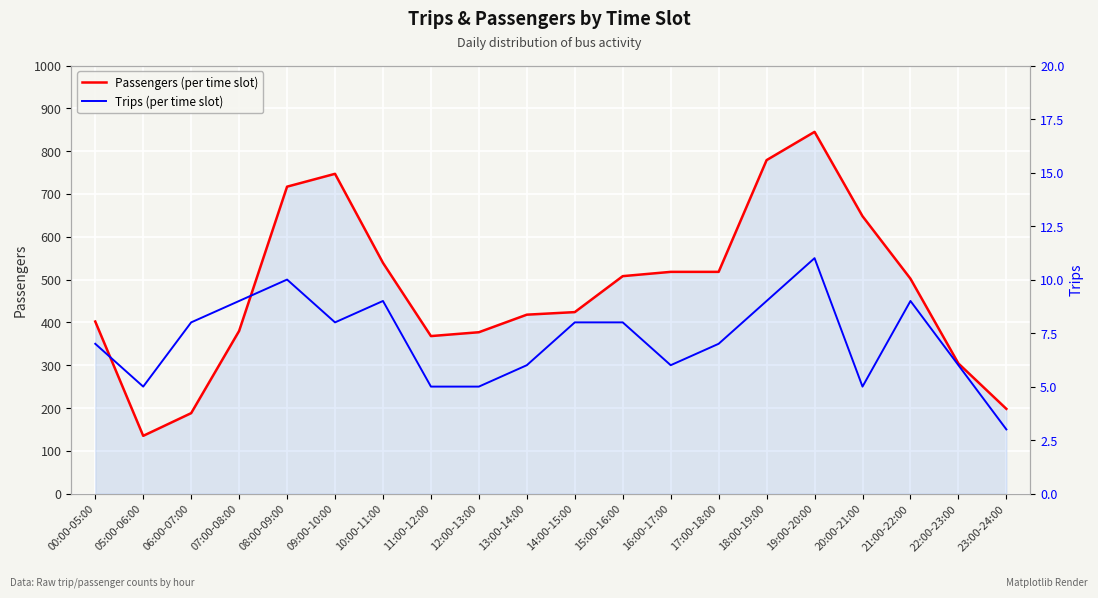

Reading left to right, extract all data points from this chart.

Passengers: 00:00-05:00=402	05:00-06:00=135	06:00-07:00=188	07:00-08:00=380	08:00-09:00=717	09:00-10:00=747	10:00-11:00=539	11:00-12:00=368	12:00-13:00=377	13:00-14:00=418	14:00-15:00=424	15:00-16:00=508	16:00-17:00=518	17:00-18:00=518	18:00-19:00=779	19:00-20:00=845	20:00-21:00=648	21:00-22:00=502	22:00-23:00=304	23:00-24:00=198
Trips: 00:00-05:00=7	05:00-06:00=5	06:00-07:00=8	07:00-08:00=9	08:00-09:00=10	09:00-10:00=8	10:00-11:00=9	11:00-12:00=5	12:00-13:00=5	13:00-14:00=6	14:00-15:00=8	15:00-16:00=8	16:00-17:00=6	17:00-18:00=7	18:00-19:00=9	19:00-20:00=11	20:00-21:00=5	21:00-22:00=9	22:00-23:00=6	23:00-24:00=3